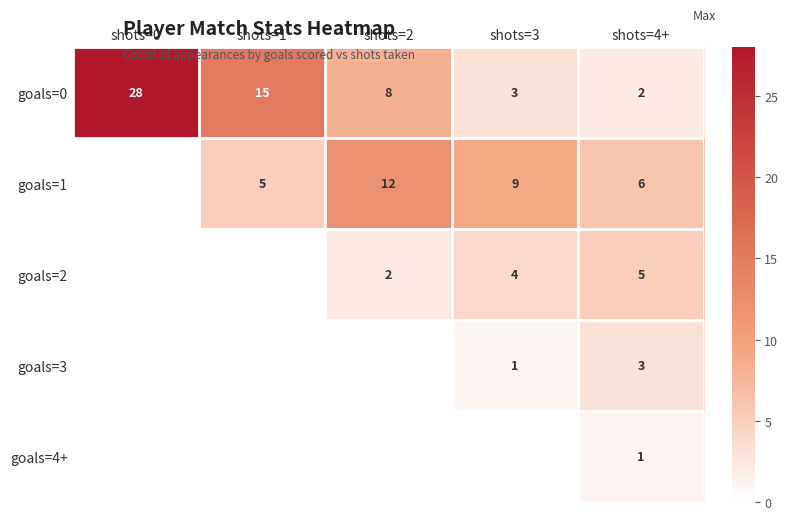

What is the average value of the goals=0 series?

11